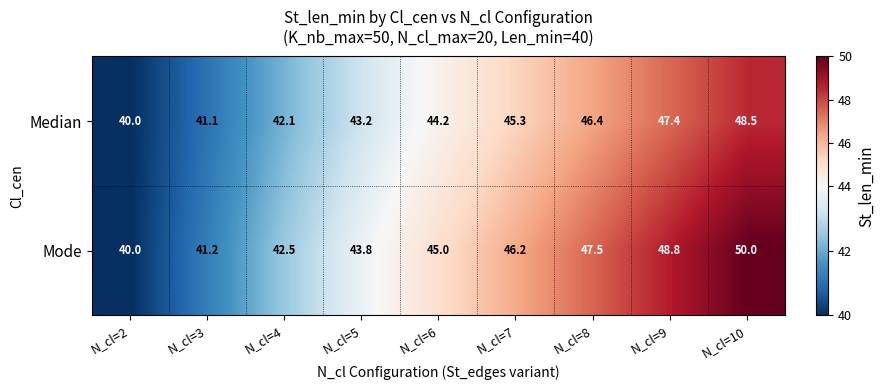

Reading left to right, list all the values displayed in this chart.

Median: 40.0	41.1	42.1	43.2	44.2	45.3	46.4	47.4	48.5
Mode: 40.0	41.2	42.5	43.8	45.0	46.2	47.5	48.8	50.0